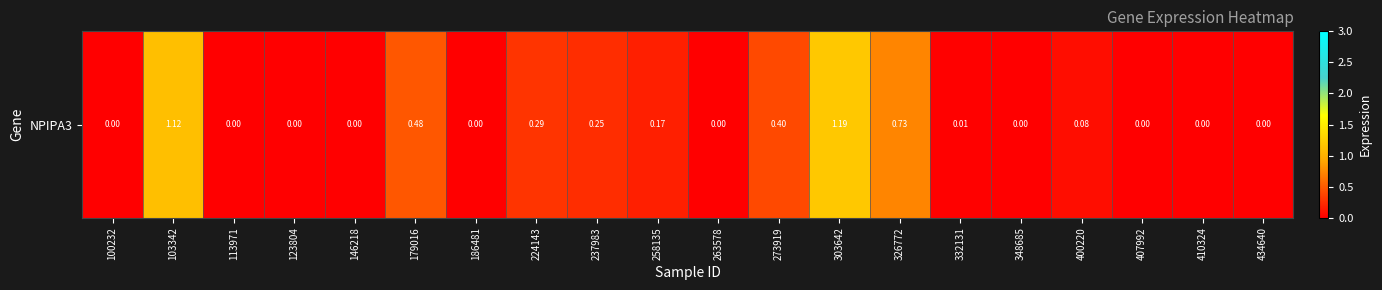

How many data points are above 0?

10